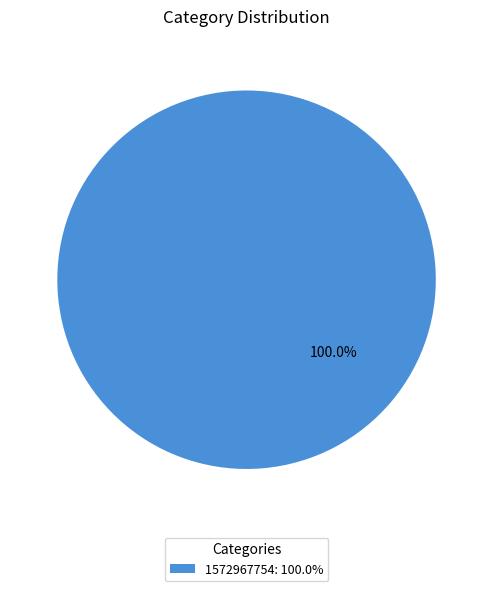

Rank the categories by value from lowest to highest.

1572967754: 100.0%